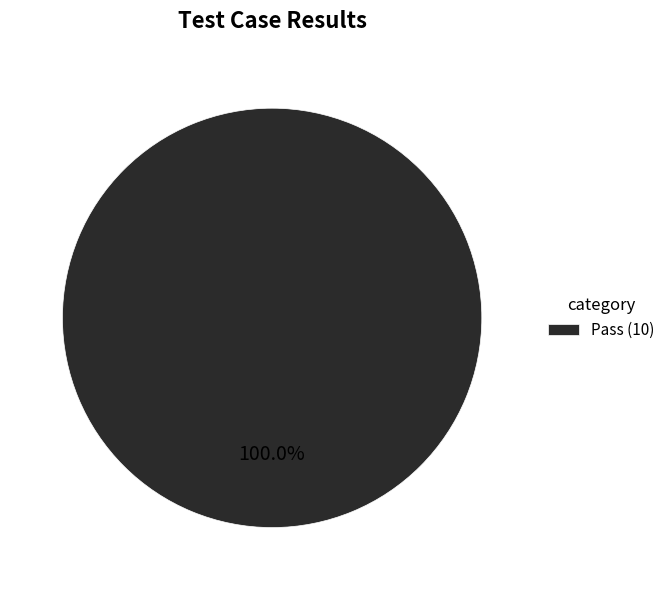

Which slice represents more than half of the pie?

Pass (10)